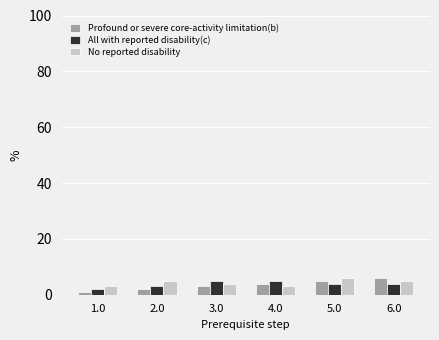

What is the maximum value shown in the chart?

6